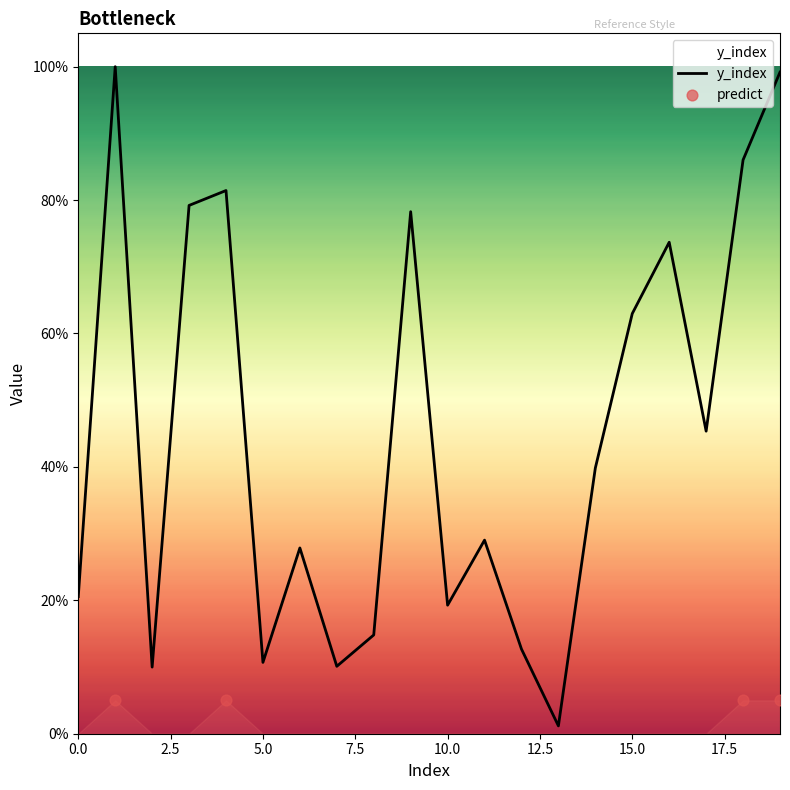

Between 10 and 11, which is larger?

11